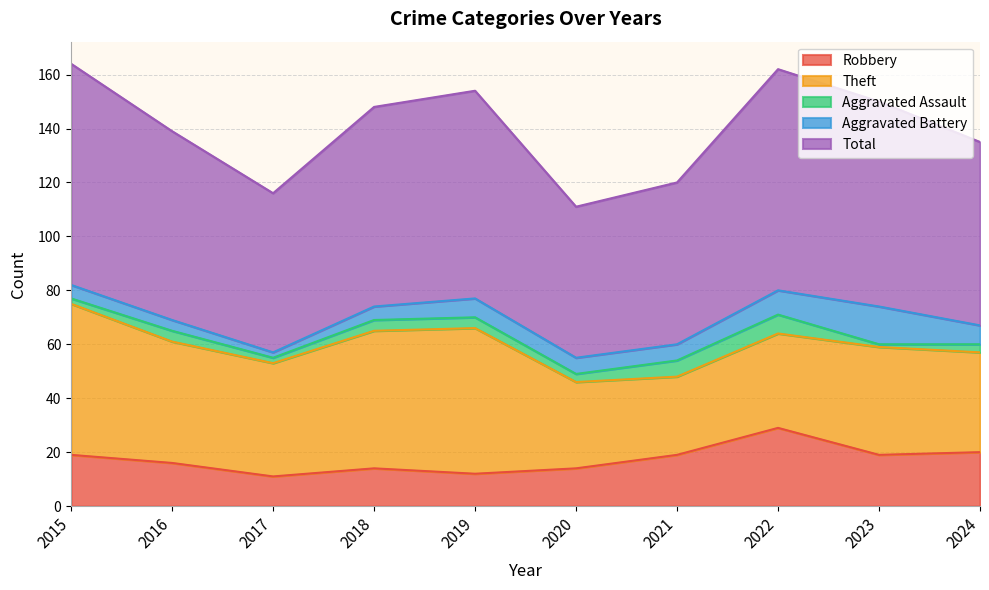

What is the maximum value shown in the chart?

82